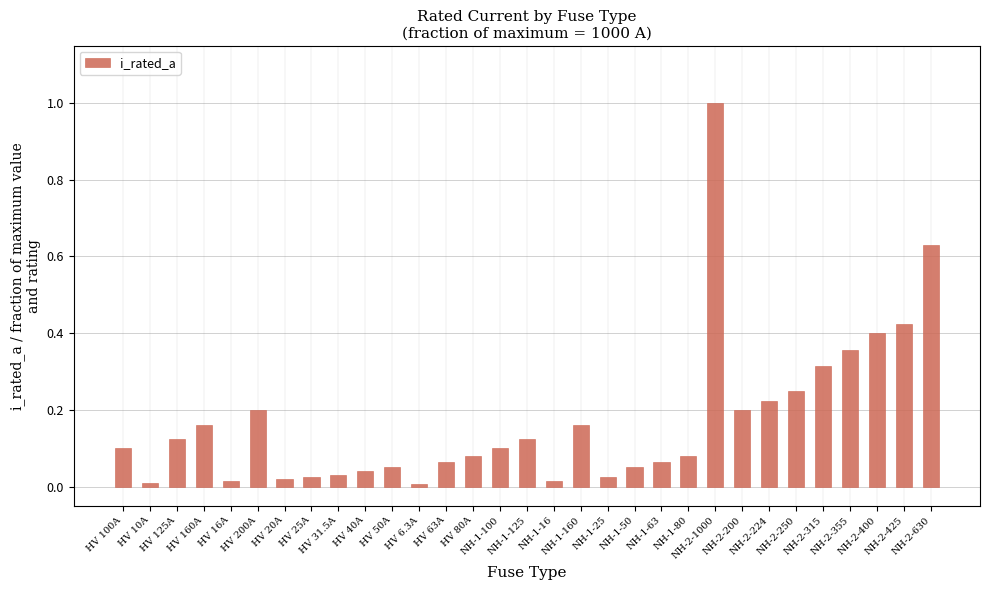

Between HV 25A and HV 80A, which is larger?

HV 80A